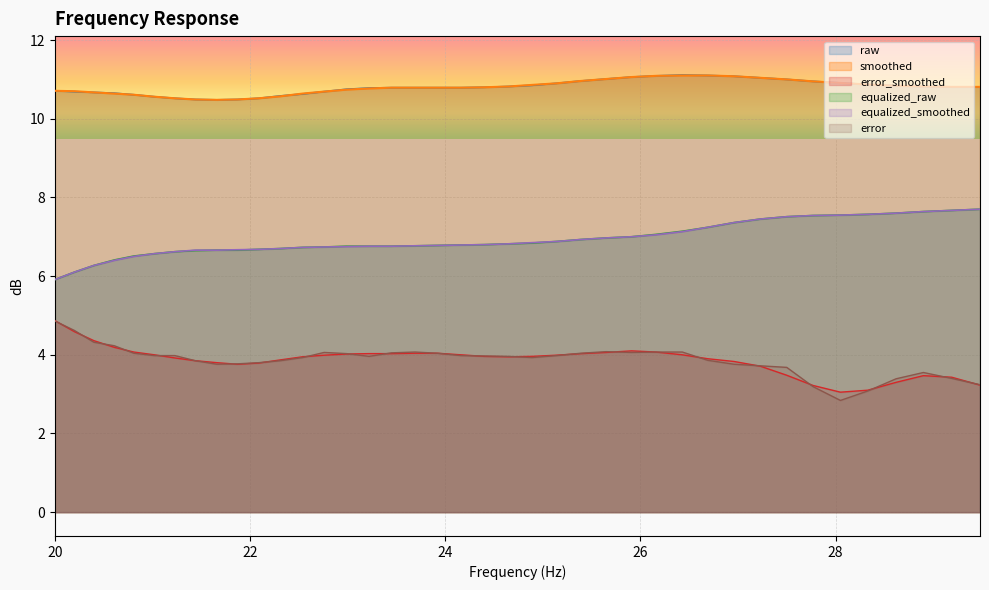

How many values in the equalized_smoothed series exceed 6?

39